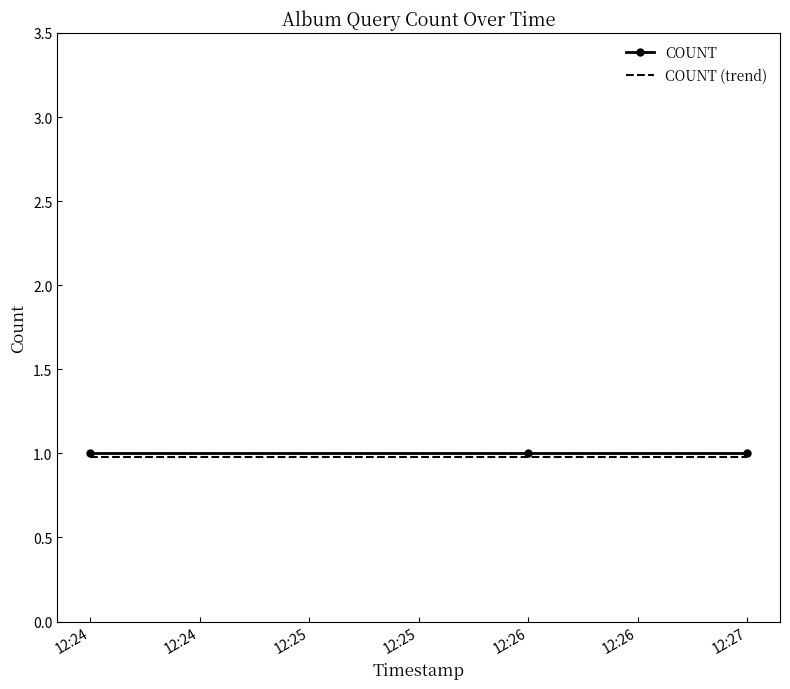

What is the smallest value displayed?

1.0